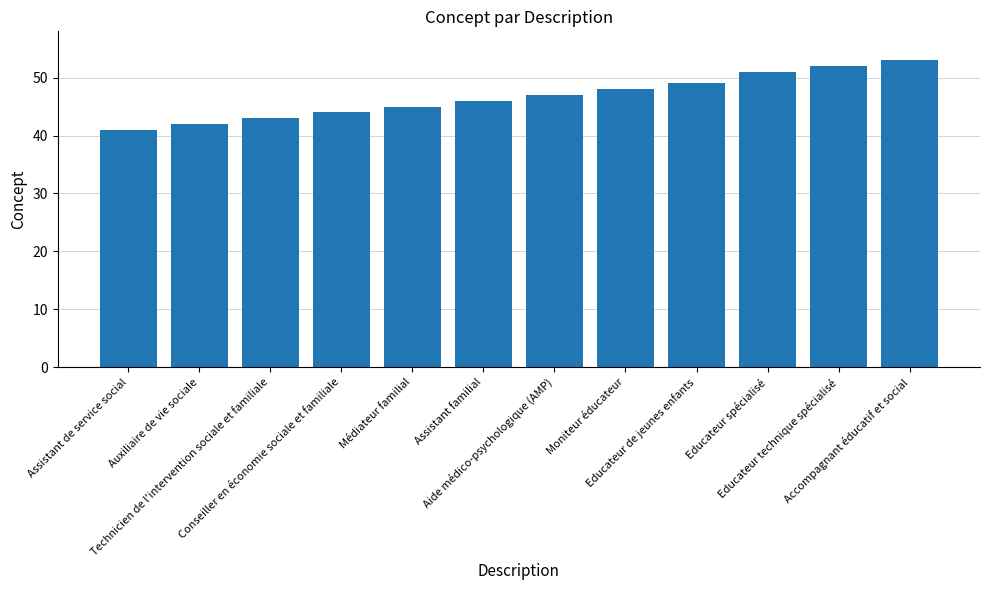

The value at Accompagnant éducatif et social is 53. True or false?

True